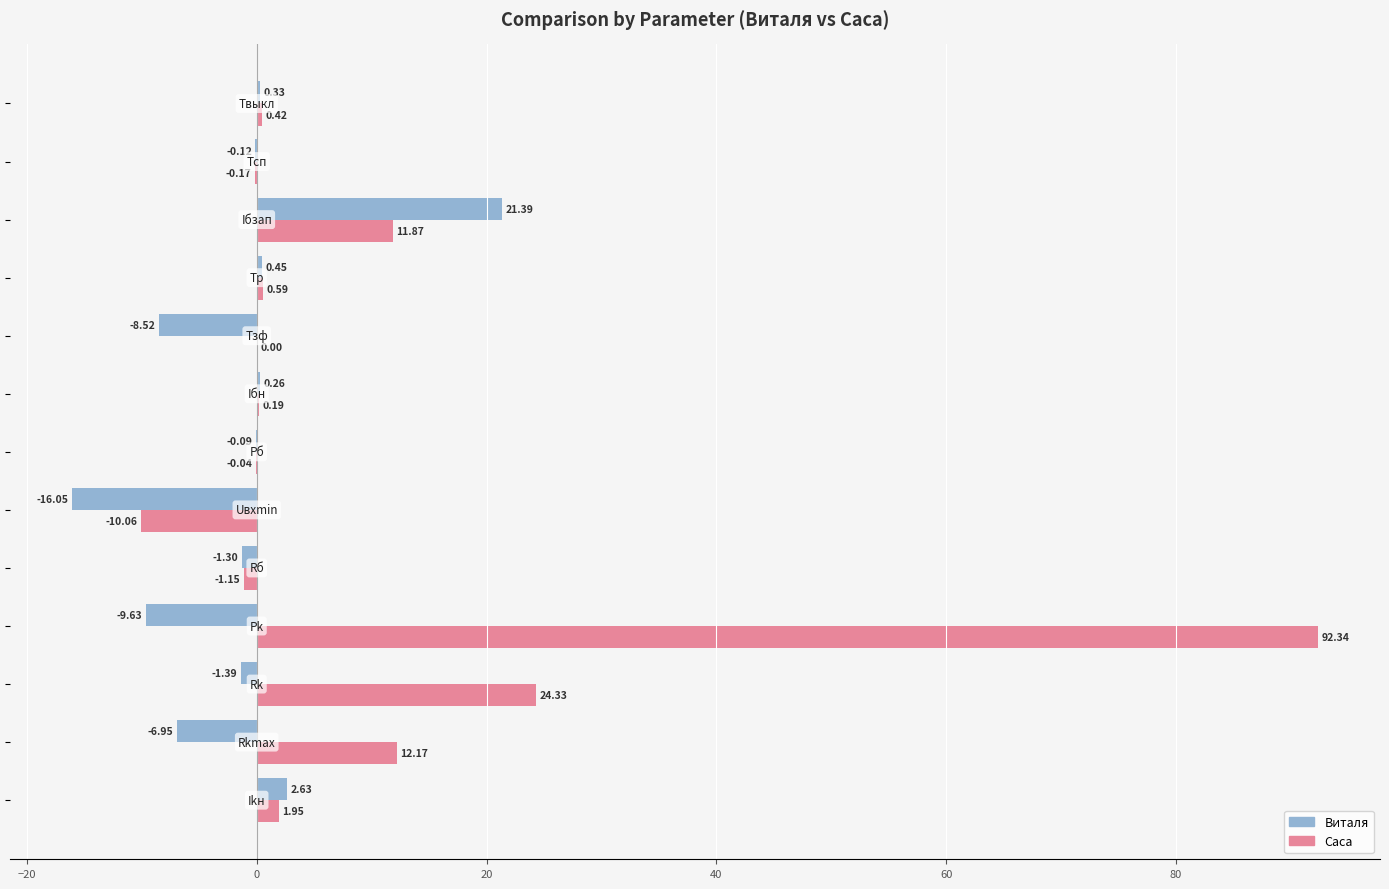

What is the sum of all Виталя values?

-19.0